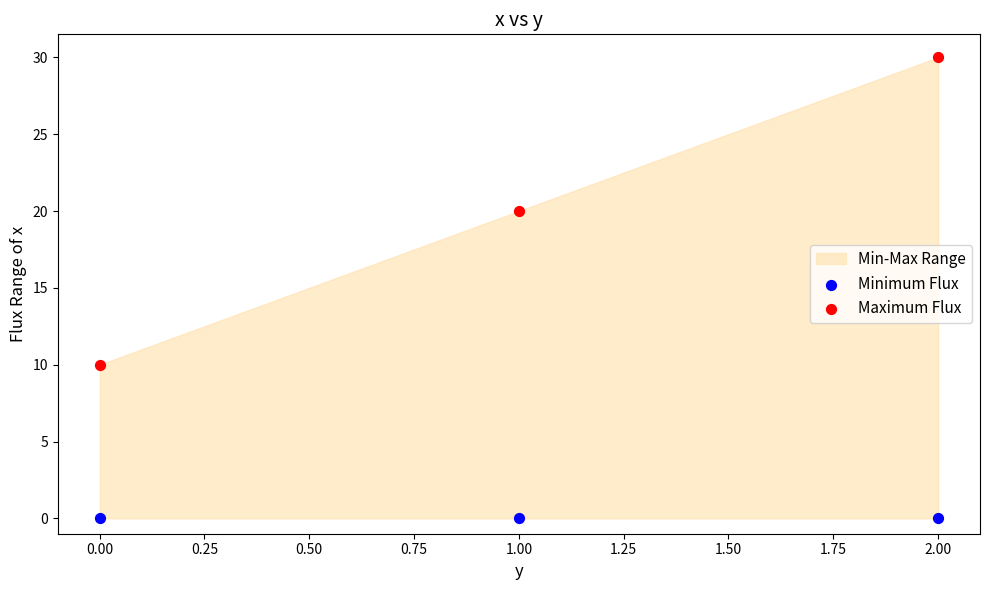

Which series reaches the minimum Y coordinate?

Minimum Flux